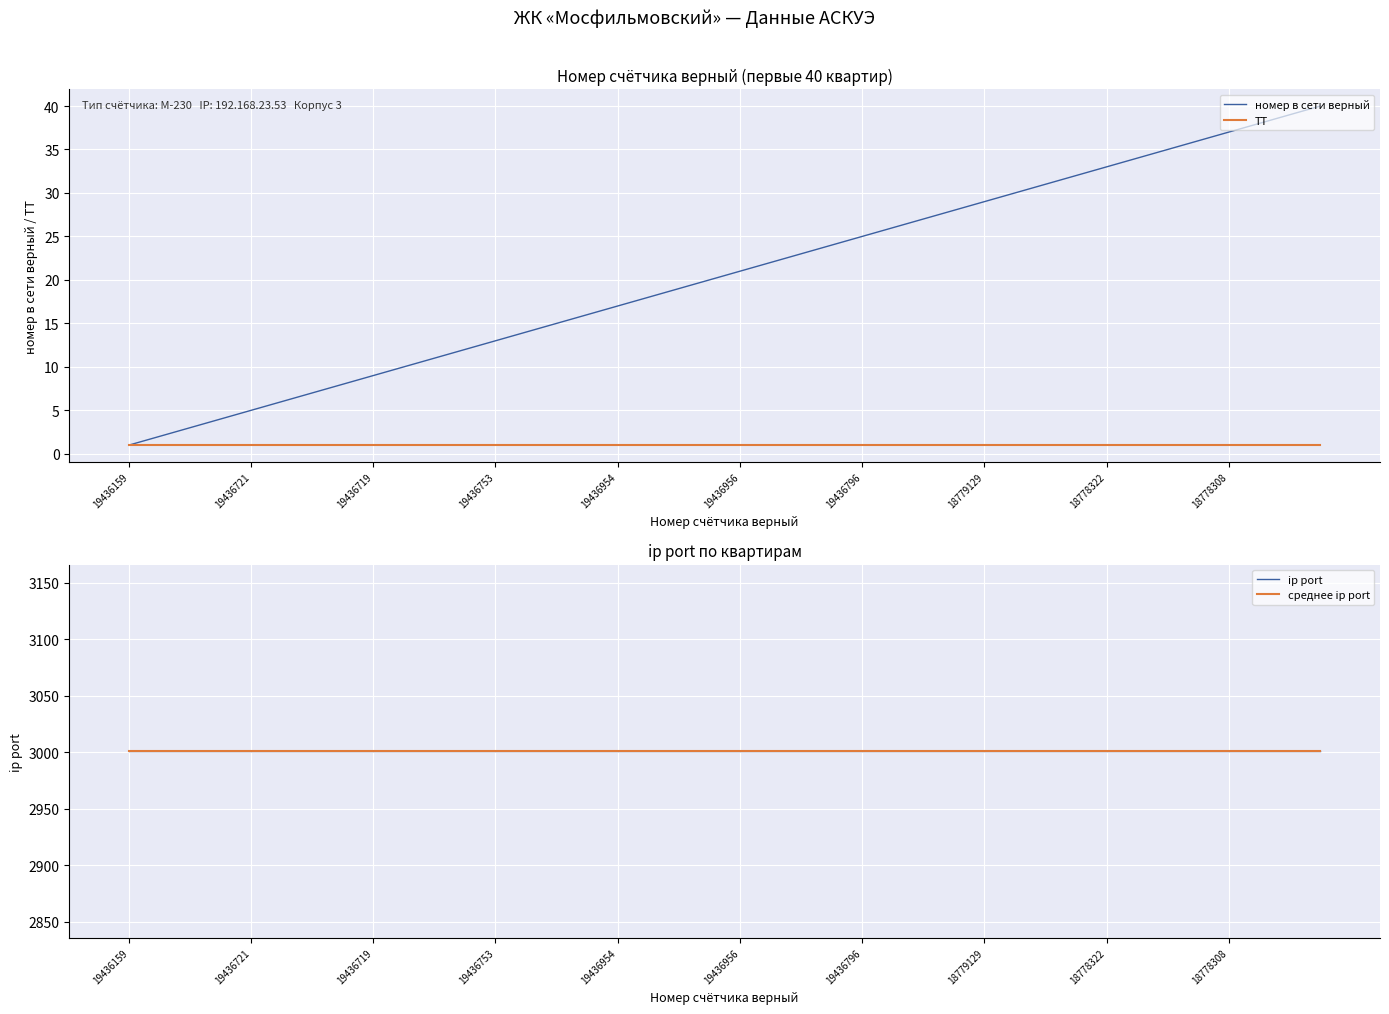

The ТТ series shows 1 at 19436159. True or false?

True